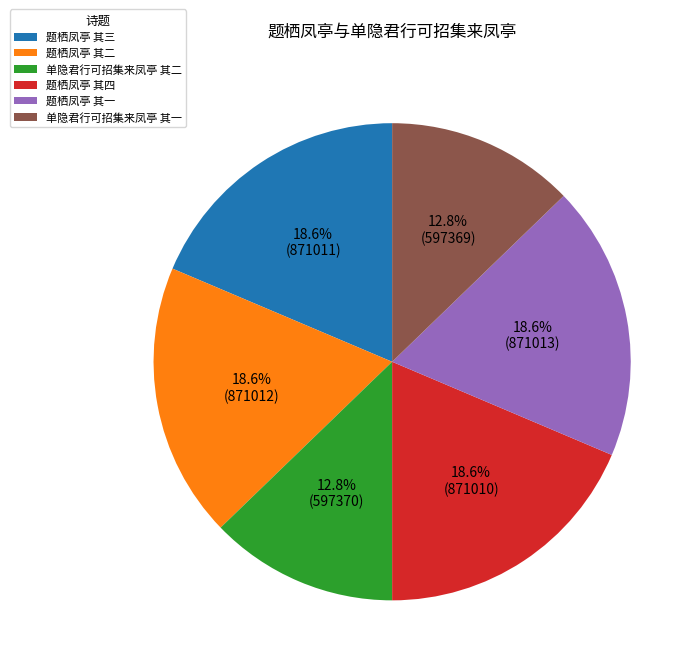

How much of the chart is everything except 题栖凤亭 其四?

81.4%